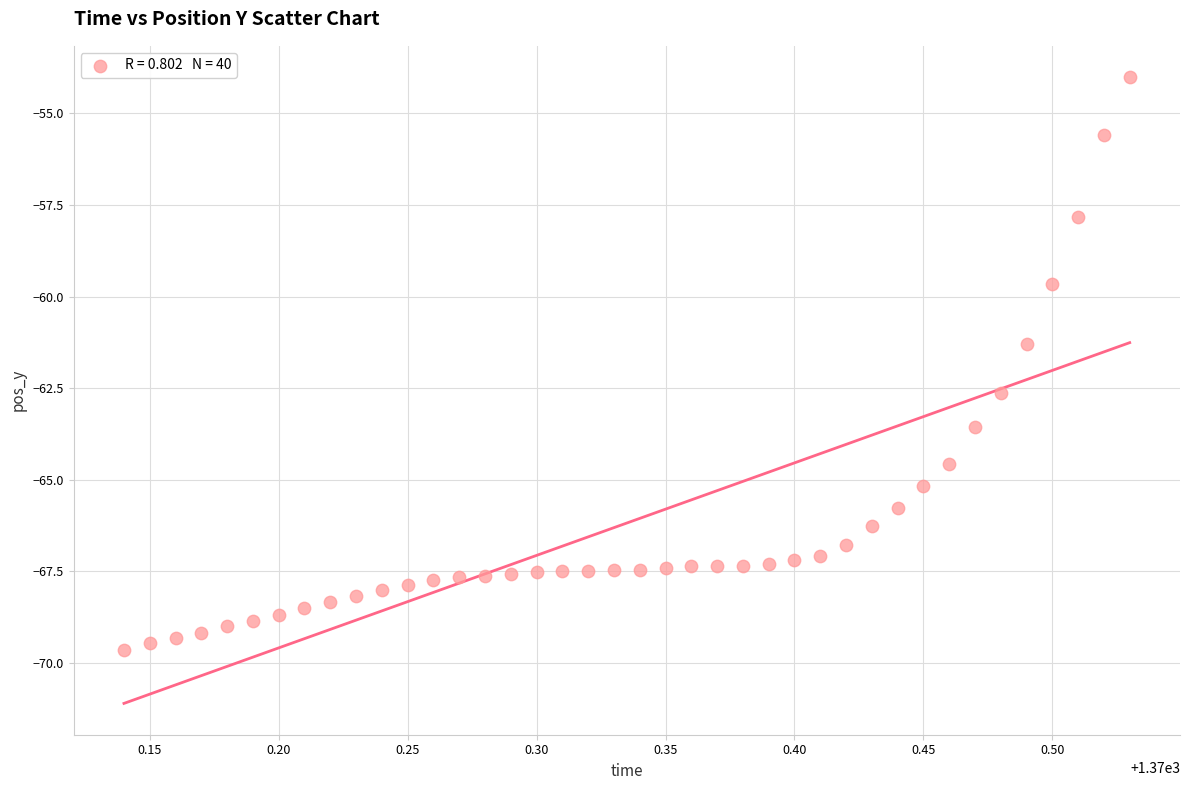

What Y value in the scatter plot is closest to -61?

-61.3